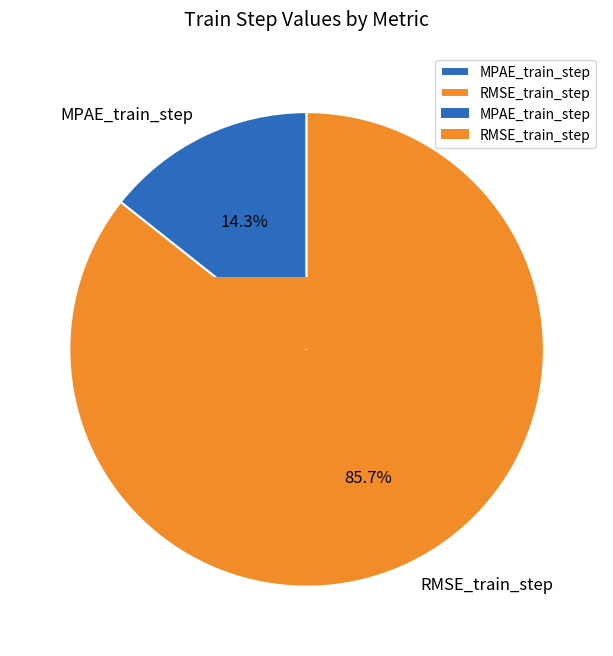

Rank the categories by value from lowest to highest.

MPAE_train_step, RMSE_train_step